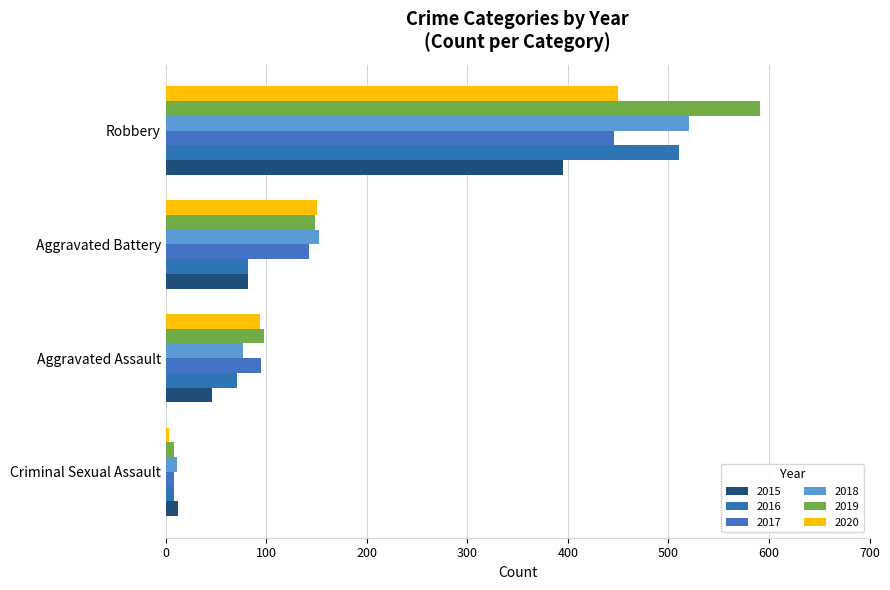

Which category has the lowest value across all series?

Criminal Sexual Assault